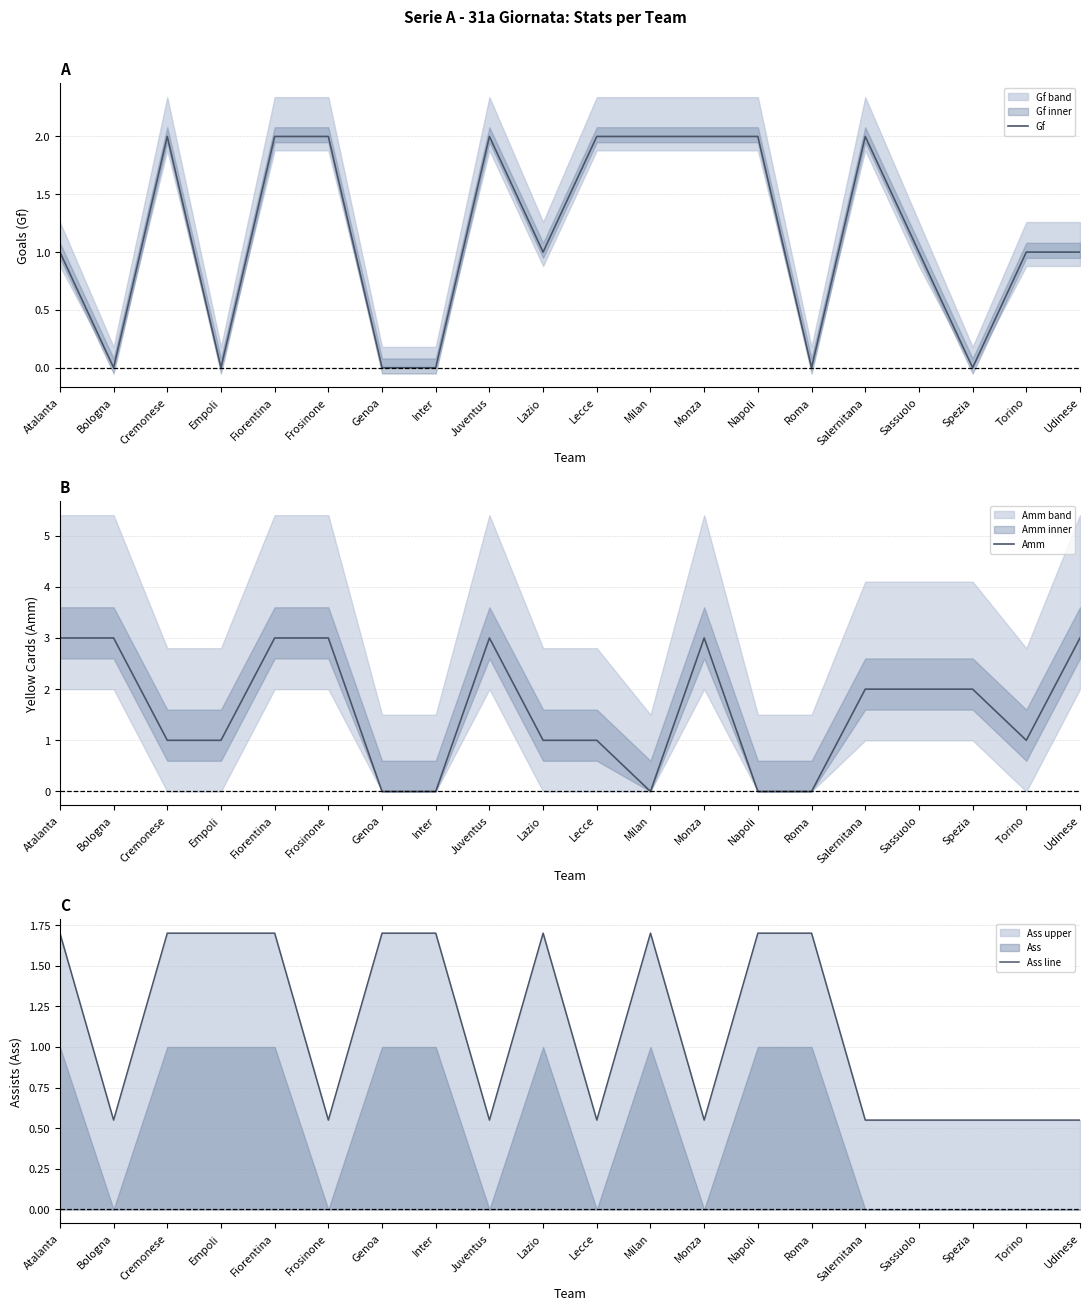

What are all the series names shown in the legend?

Gf, Amm, Ass line